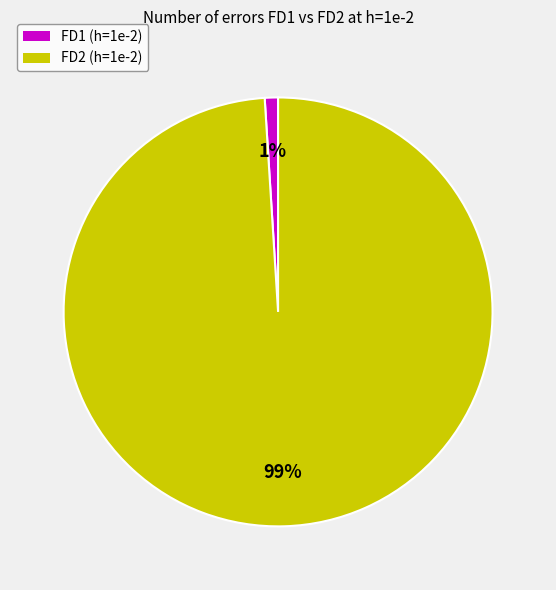

Rank the categories by value from lowest to highest.

FD1, FD2